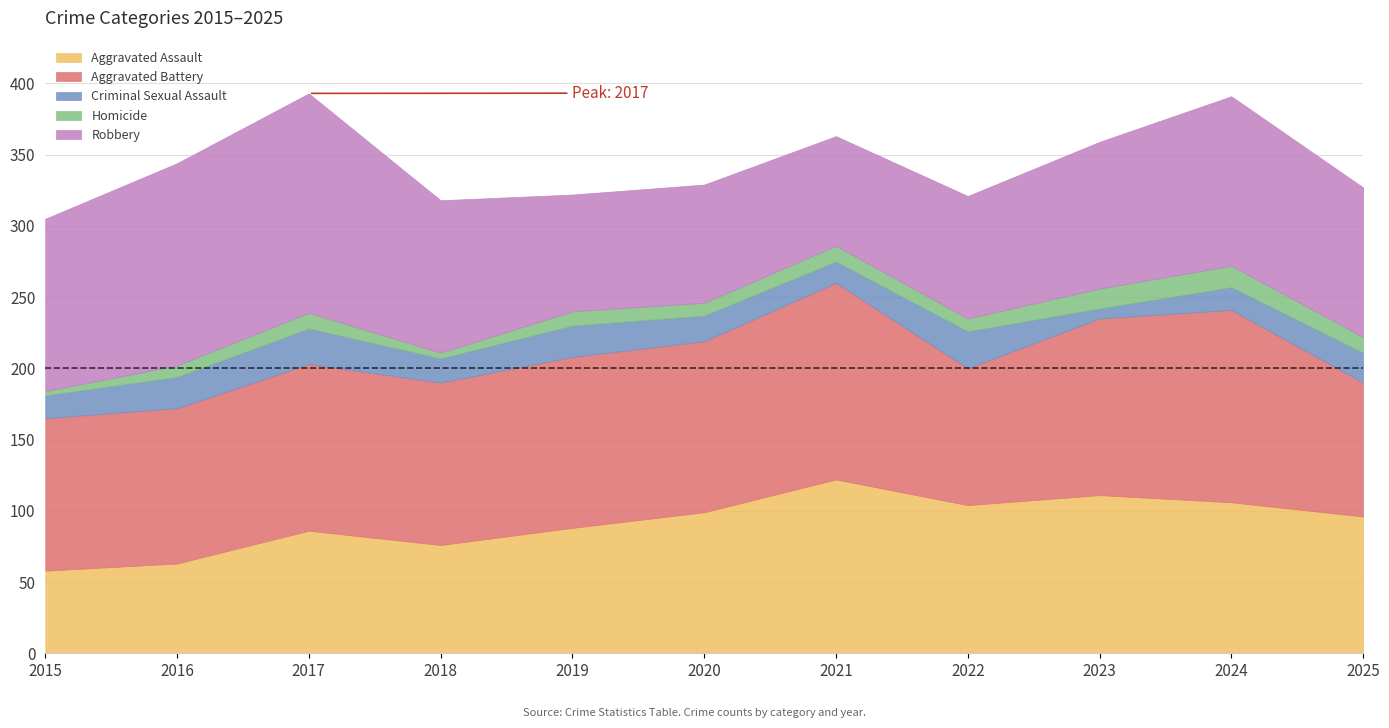

The Criminal Sexual Assault series shows 7 at 2023. True or false?

True